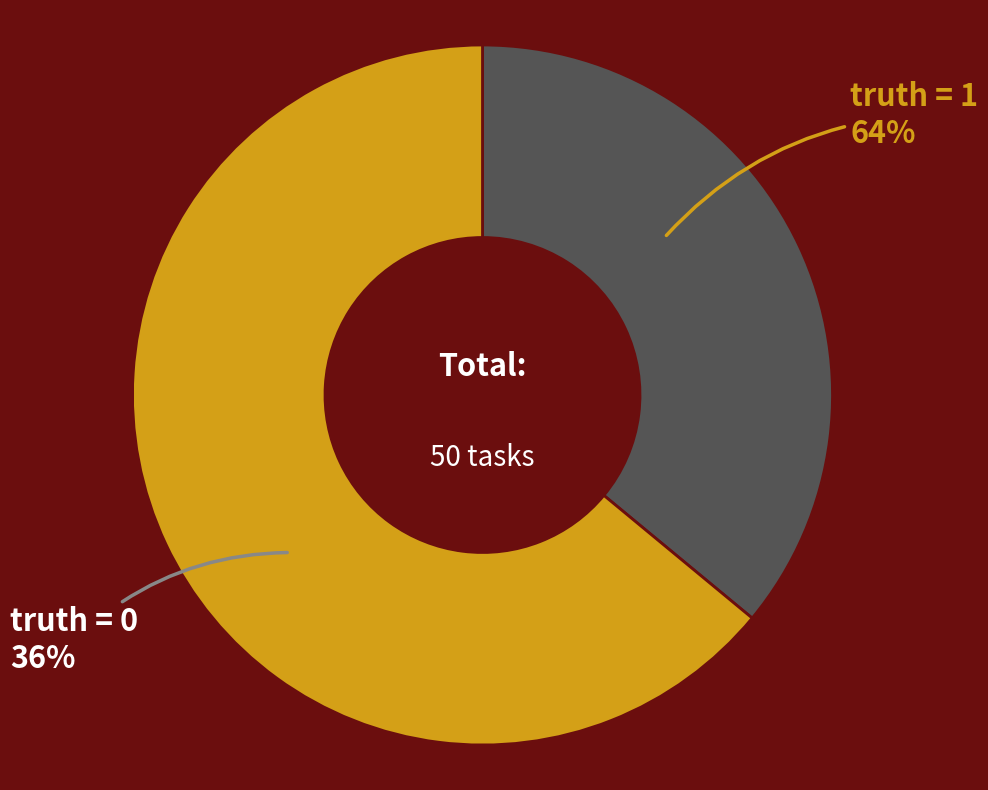

What is the change in value from 0 to 1?

+14